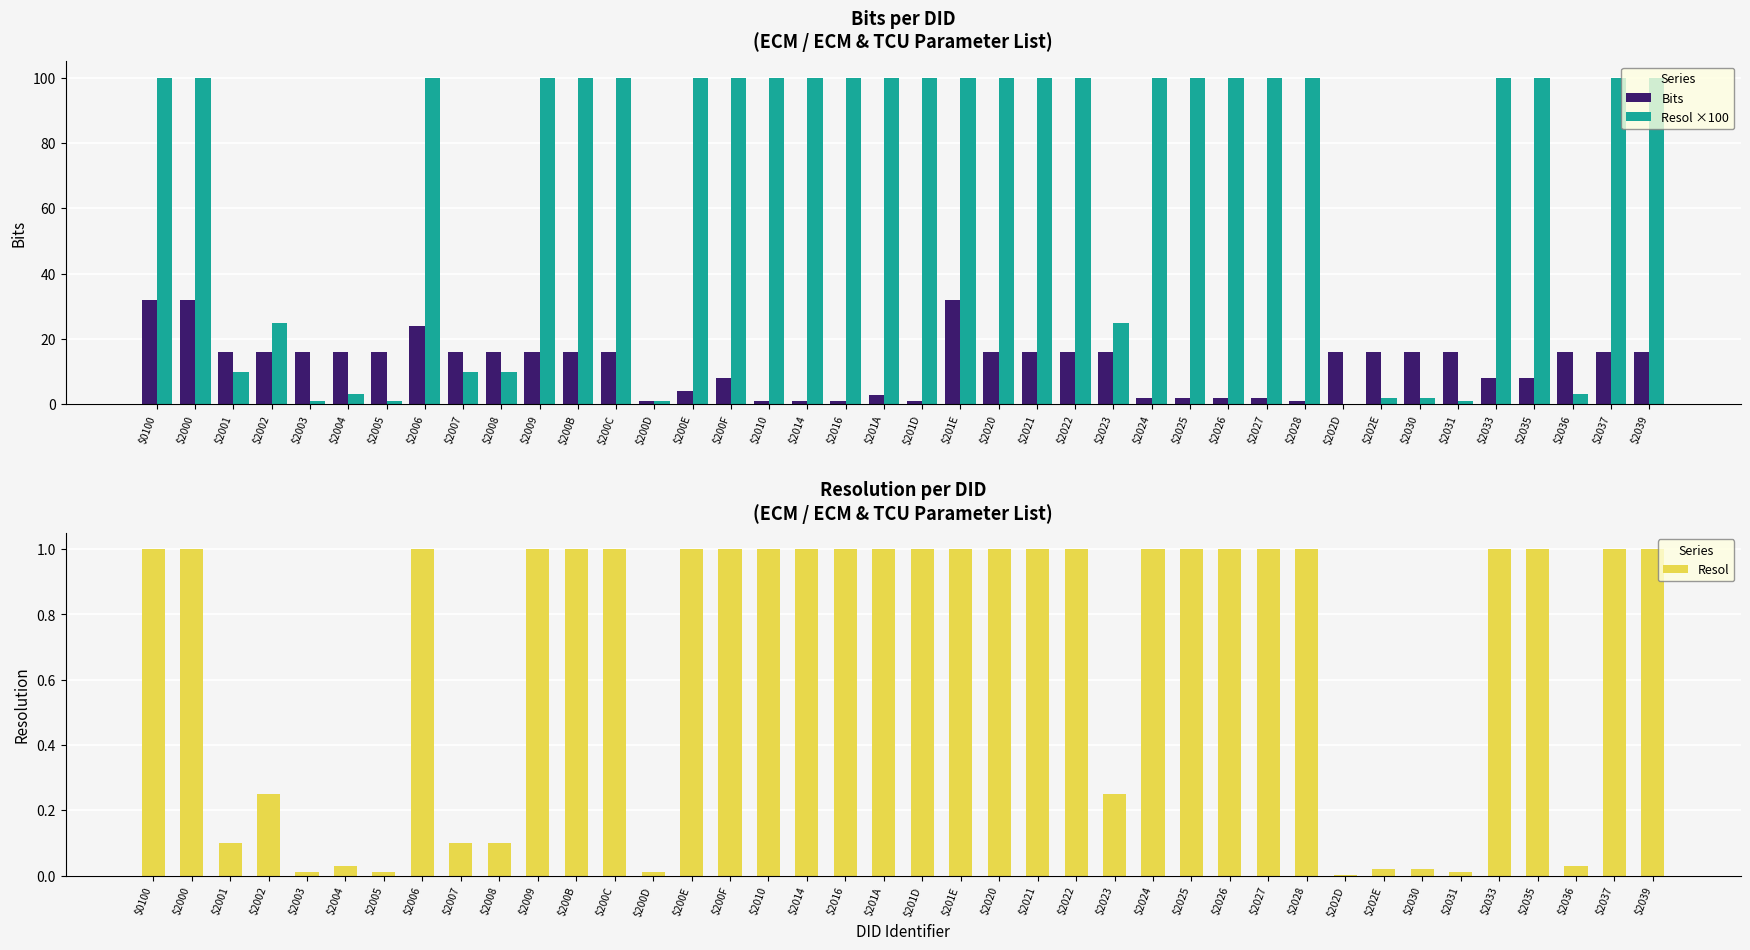

Which category has the lowest value in the Resol series?

$202D